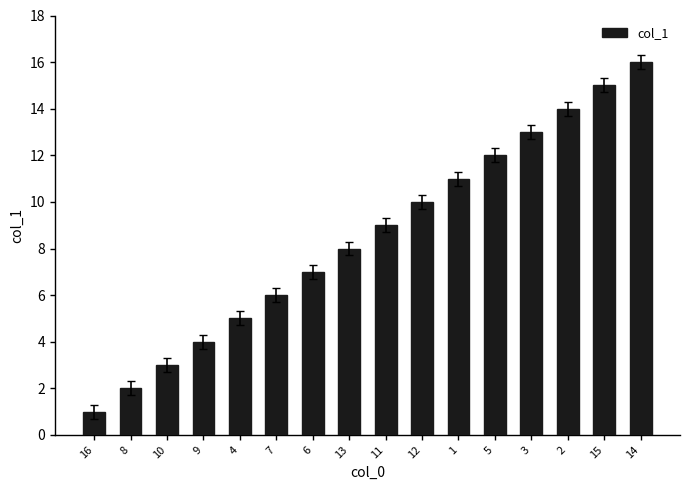

Rank the categories by value from highest to lowest.

14, 15, 2, 3, 5, 1, 12, 11, 13, 6, 7, 4, 9, 10, 8, 16